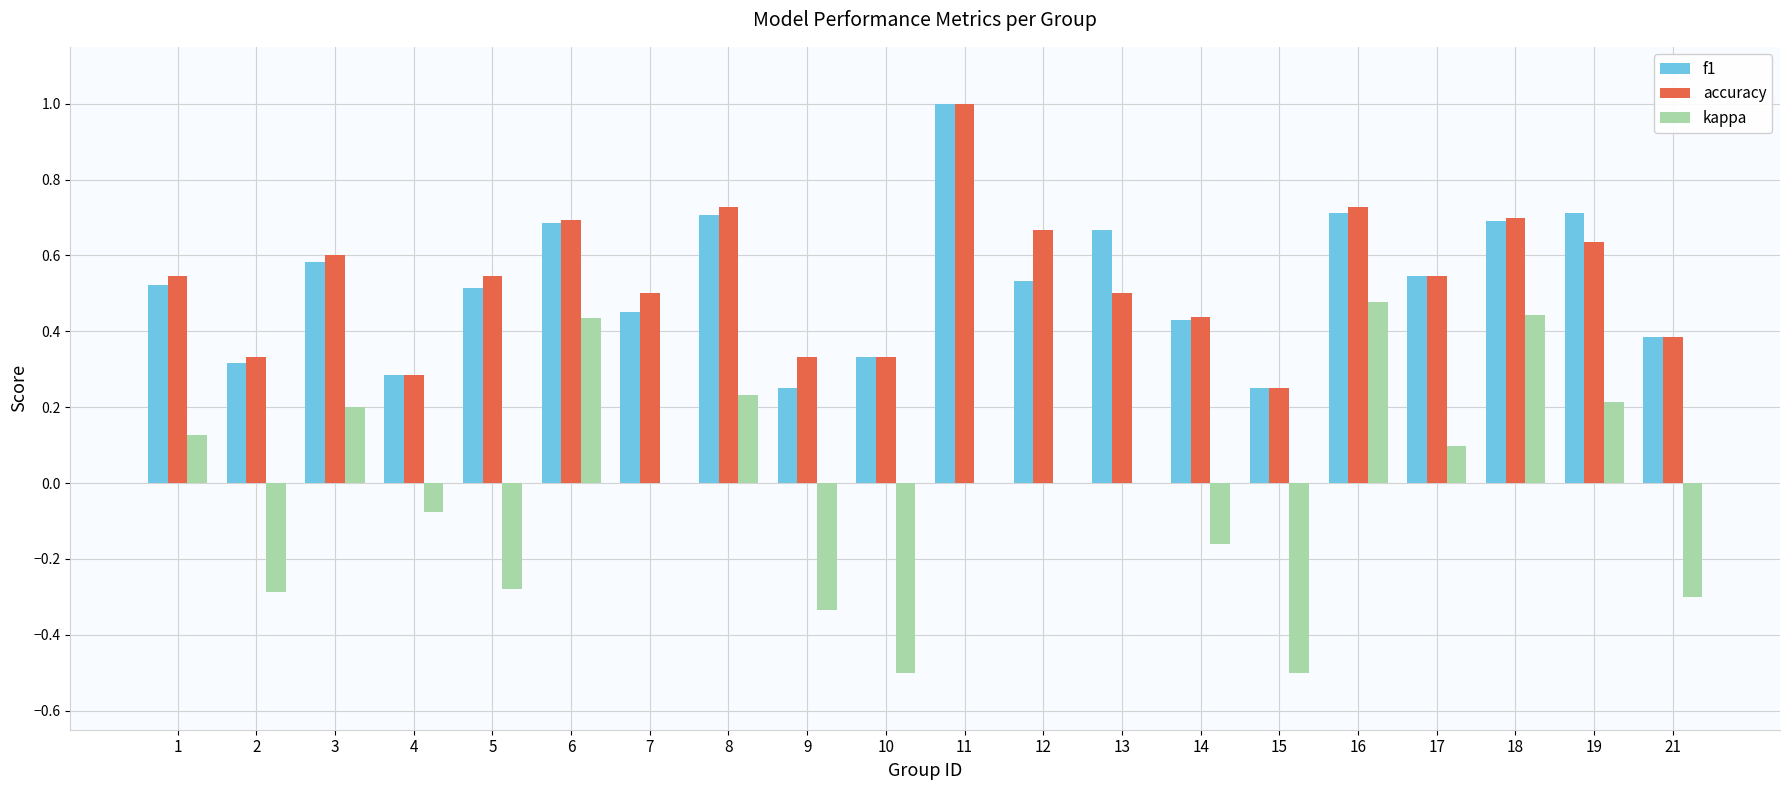

The value of f1 at 8 is 1.1. True or false?

False